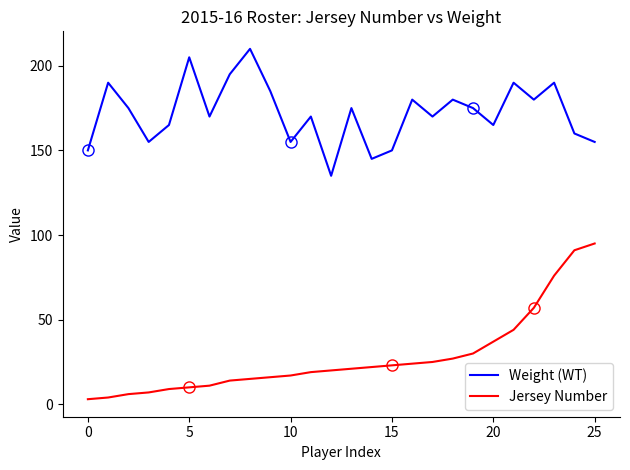

List the series in order of their overall mean, lowest first.

Jersey Number, Weight (WT)